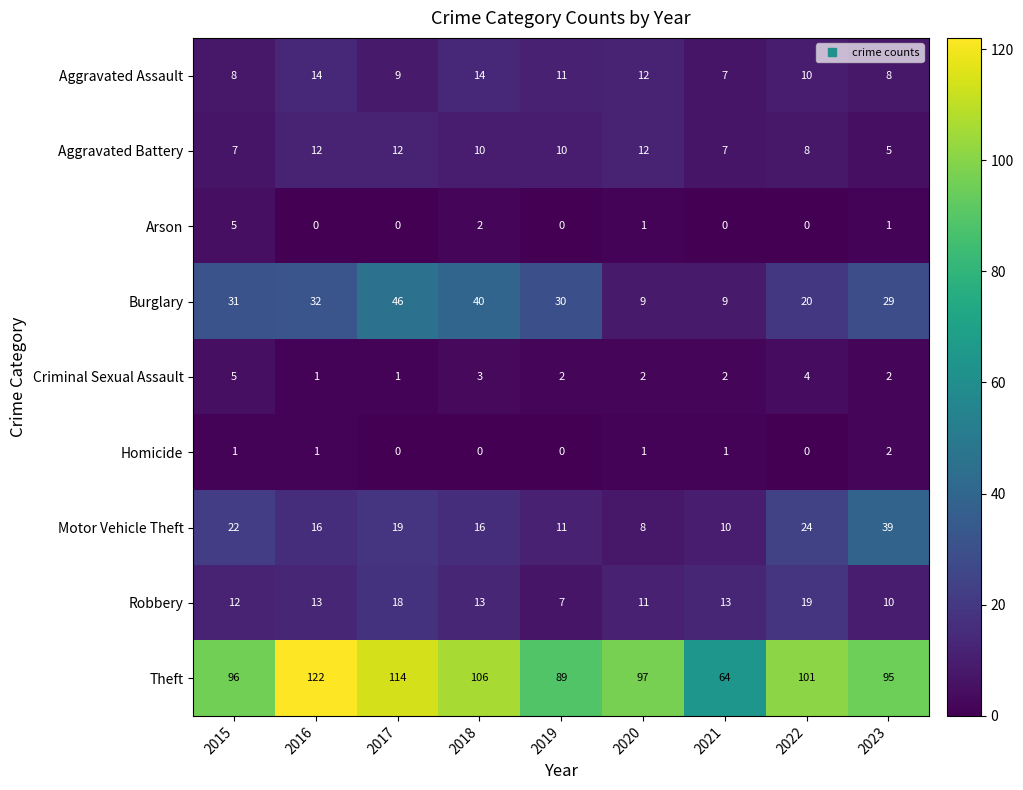

What is the difference between the highest and lowest values at 2017?

114